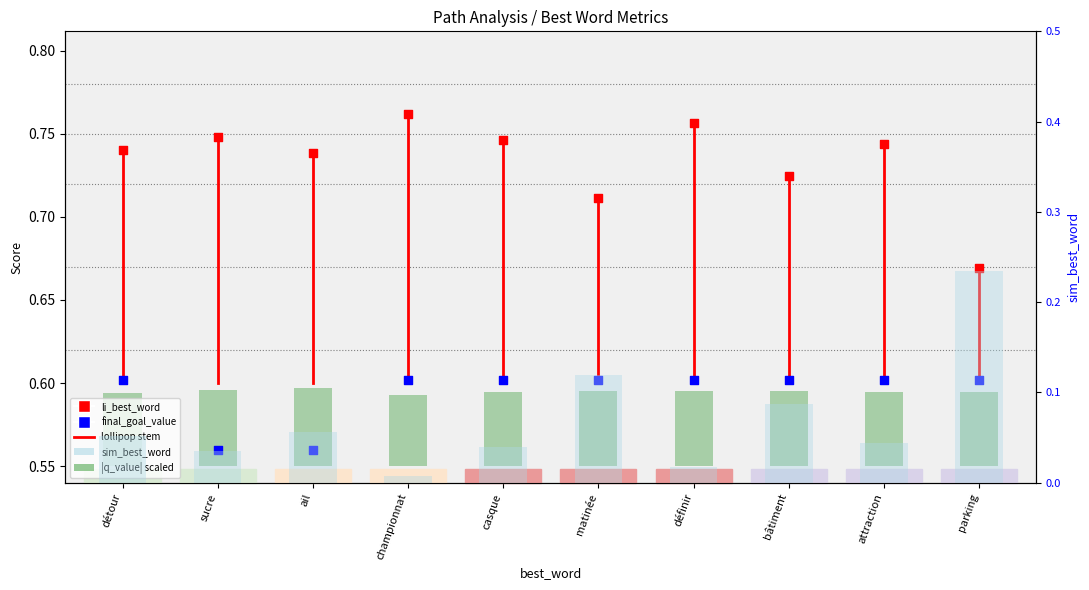

What is the total value across all series at casque?

1.4